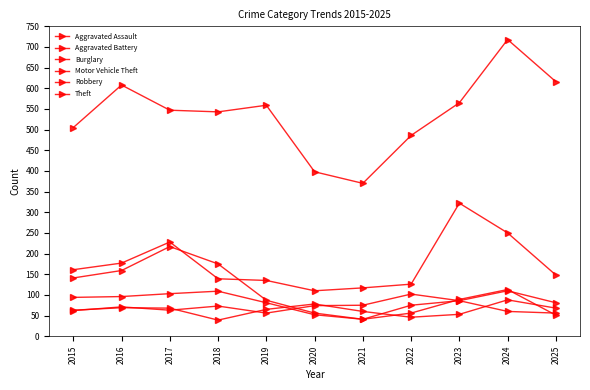

At how many categories does at least one series exceed 644?

1